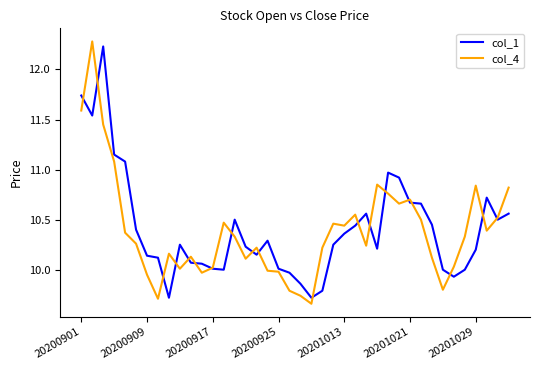

After their last crossing, which series has the higher values: col_4 or col_1?

col_4